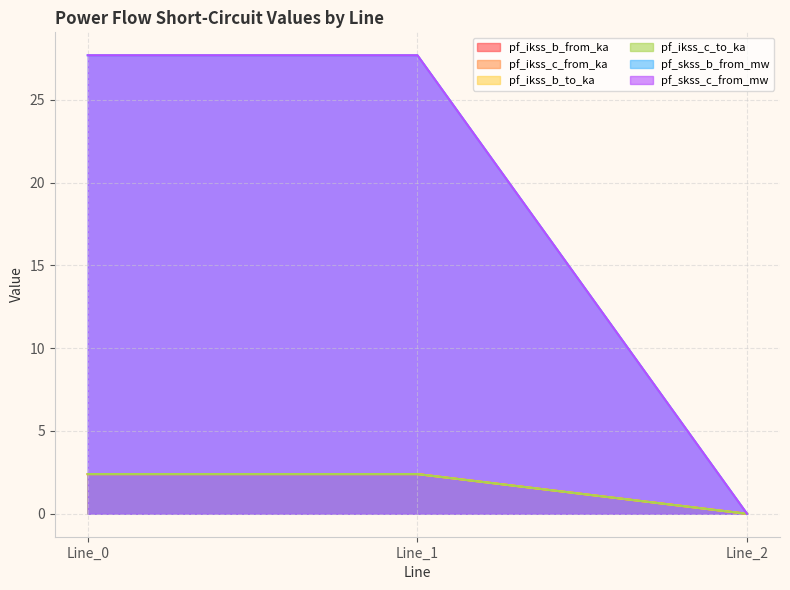

Reading right to left, list all the values displayed in this chart.

pf_ikss_b_from_ka: Line_2=0.0	Line_1=27.7	Line_0=27.7
pf_ikss_c_from_ka: Line_2=0.0	Line_1=27.7	Line_0=27.7
pf_ikss_b_to_ka: Line_2=0.0	Line_1=2.4	Line_0=2.4
pf_ikss_c_to_ka: Line_2=0.0	Line_1=2.4	Line_0=2.4
pf_skss_b_from_mw: Line_2=0.0	Line_1=2.4	Line_0=2.4
pf_skss_c_from_mw: Line_2=0.0	Line_1=2.4	Line_0=2.4